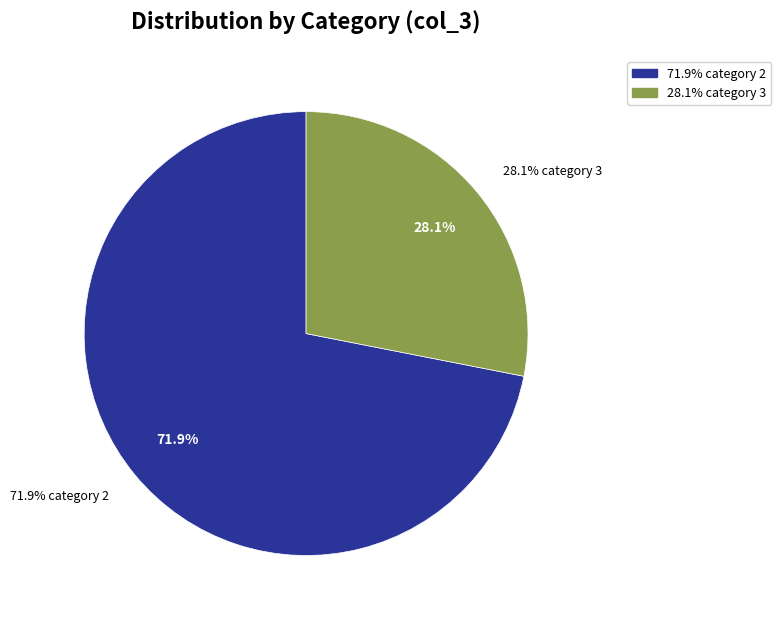

Count the number of slices in the pie.

2